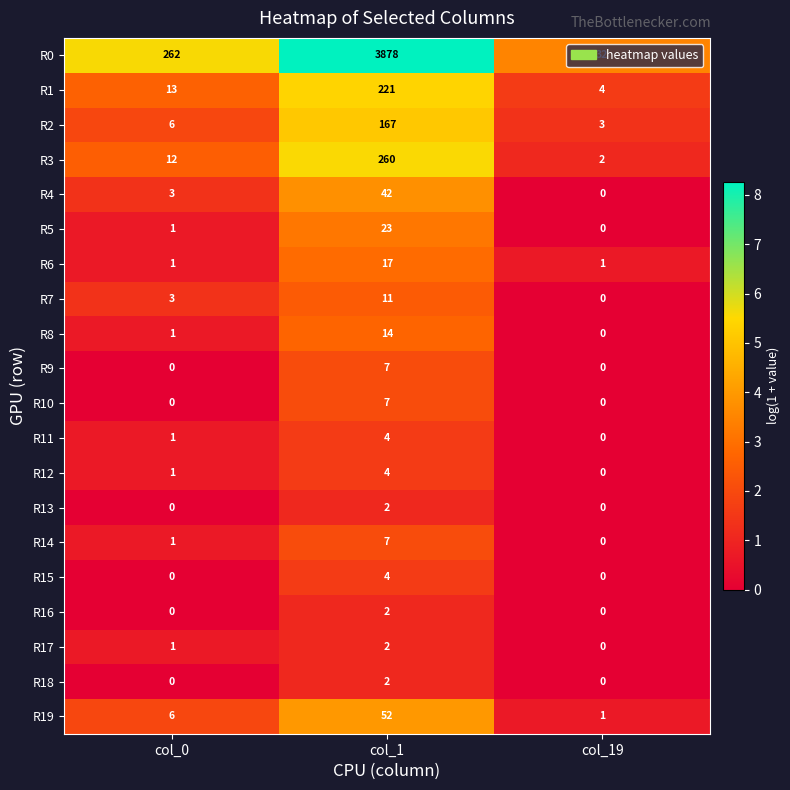

The value of R13 at col_19 is -1. True or false?

False